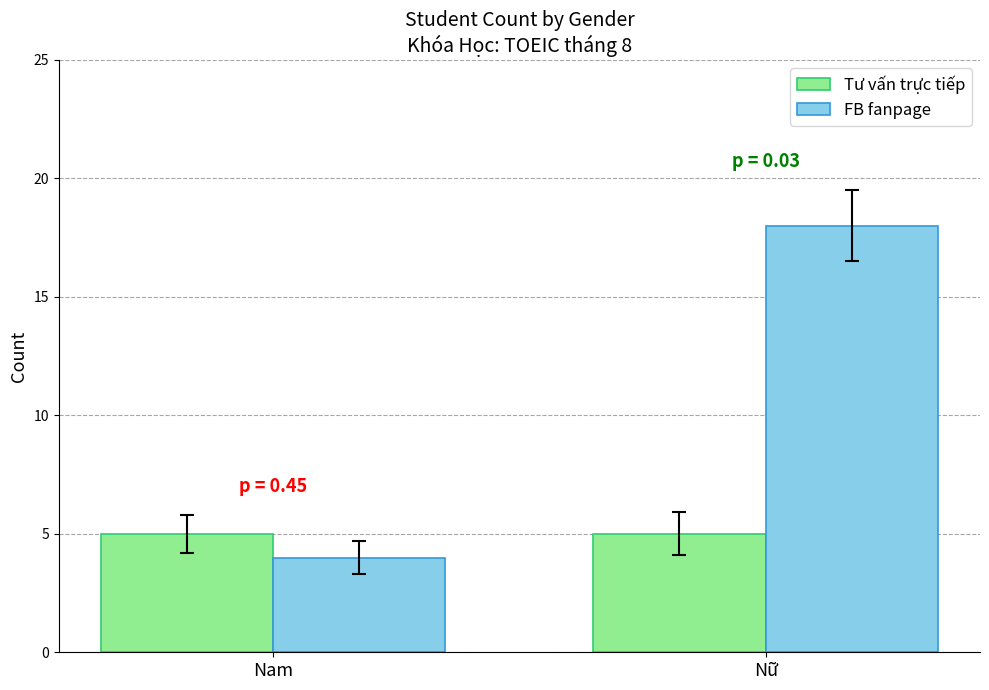

At which category is the sum across all series the highest?

Nữ